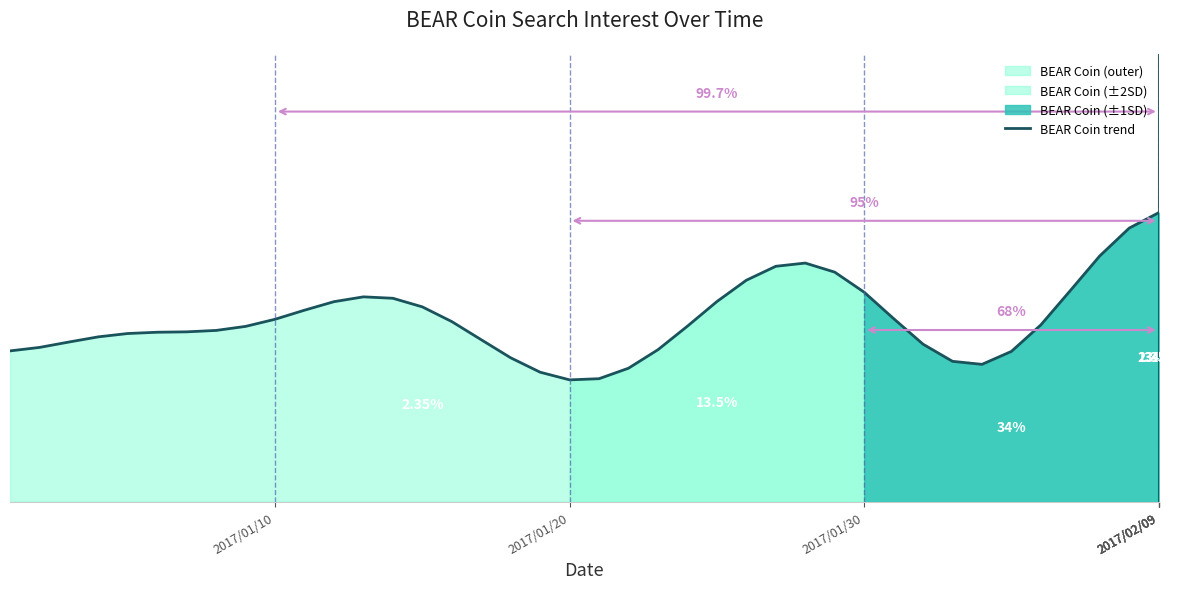

Reading right to left, list all the values displayed in this chart.

38.7	36.7	32.9	28.3	23.7	20.1	18.4	18.8	21.1	24.5	28.1	30.8	32.0	31.6	29.7	26.8	23.5	20.4	17.9	16.5	16.3	17.4	19.3	21.7	24.1	26.1	27.3	27.5	26.8	25.7	24.5	23.5	23.0	22.8	22.7	22.5	22.1	21.4	20.7	20.2